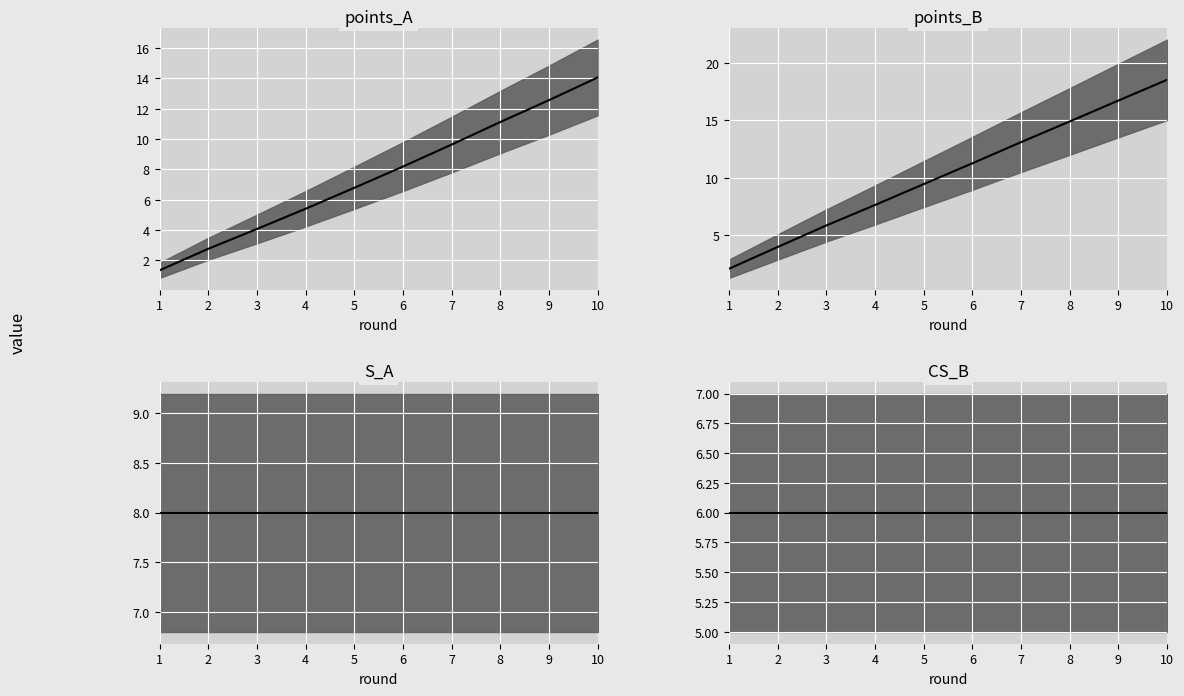

List the labels in order of S_A median value, smallest first.

1, 2, 3, 4, 5, 6, 7, 8, 9, 10